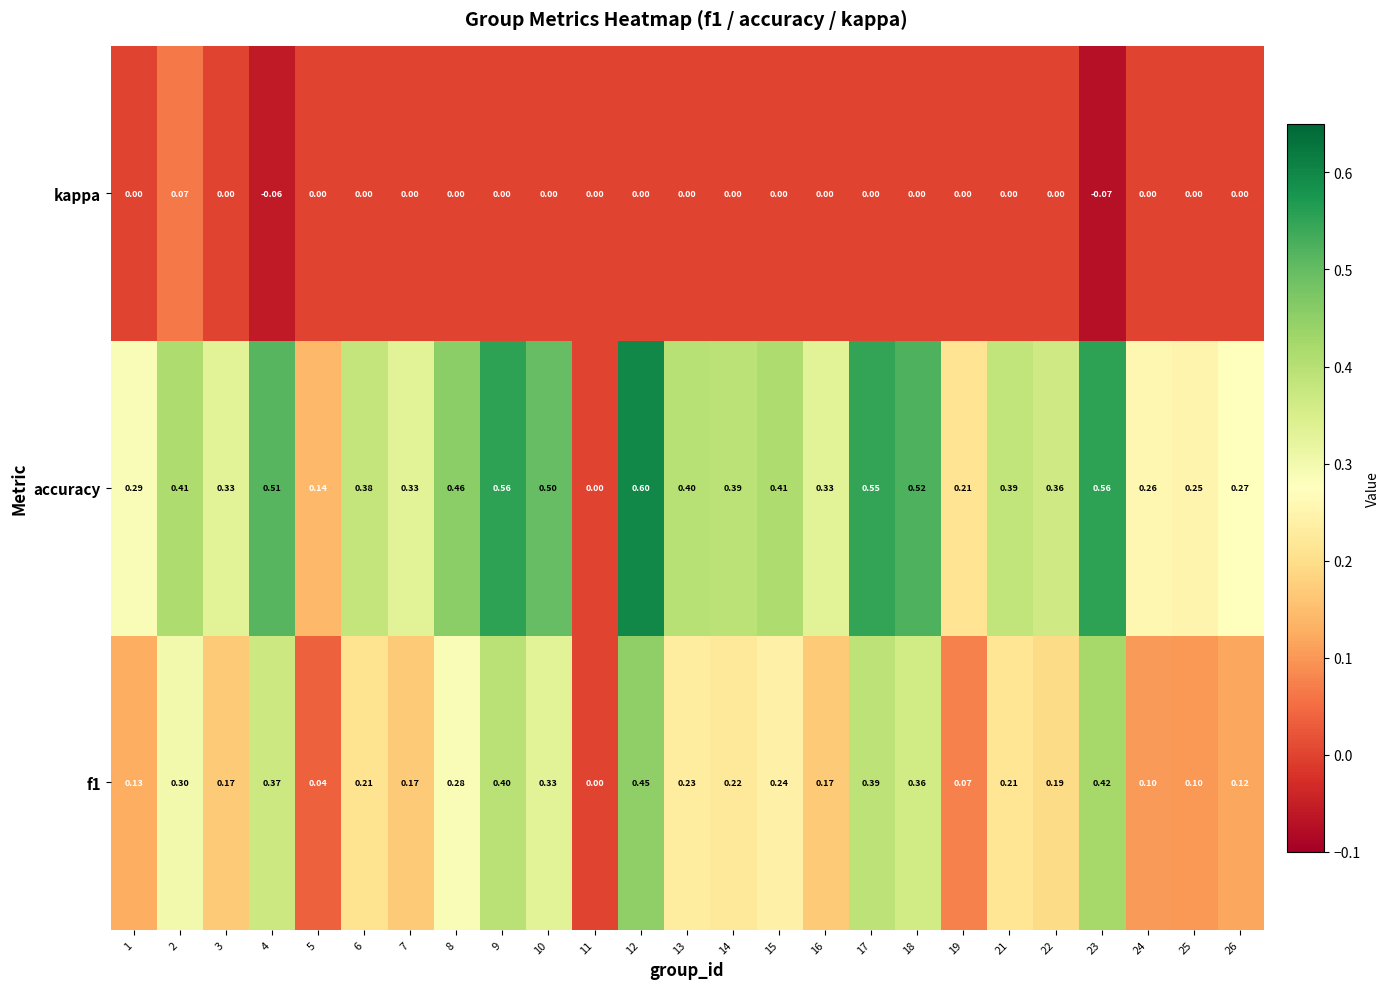

Which series has the widest spread of values?

accuracy